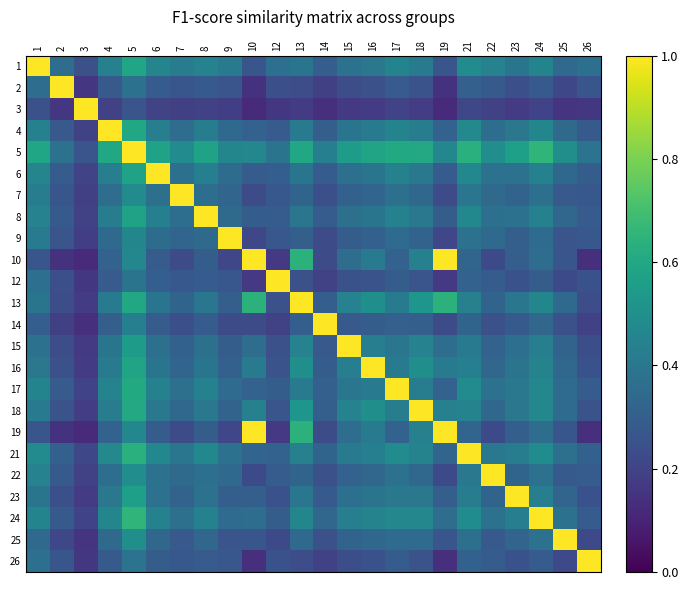

At 22, list the series in order from smallest to largest.

3, 10, 19, 14, 2, 25, 12, 26, 15, 23, 13, 16, 18, 9, 7, 4, 8, 24, 17, 6, 21, 1, 5, 22